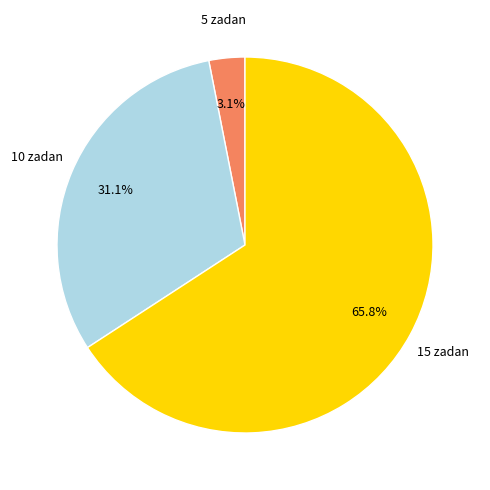

Do 5 zadan and 15 zadan together represent more than half of the pie?

Yes